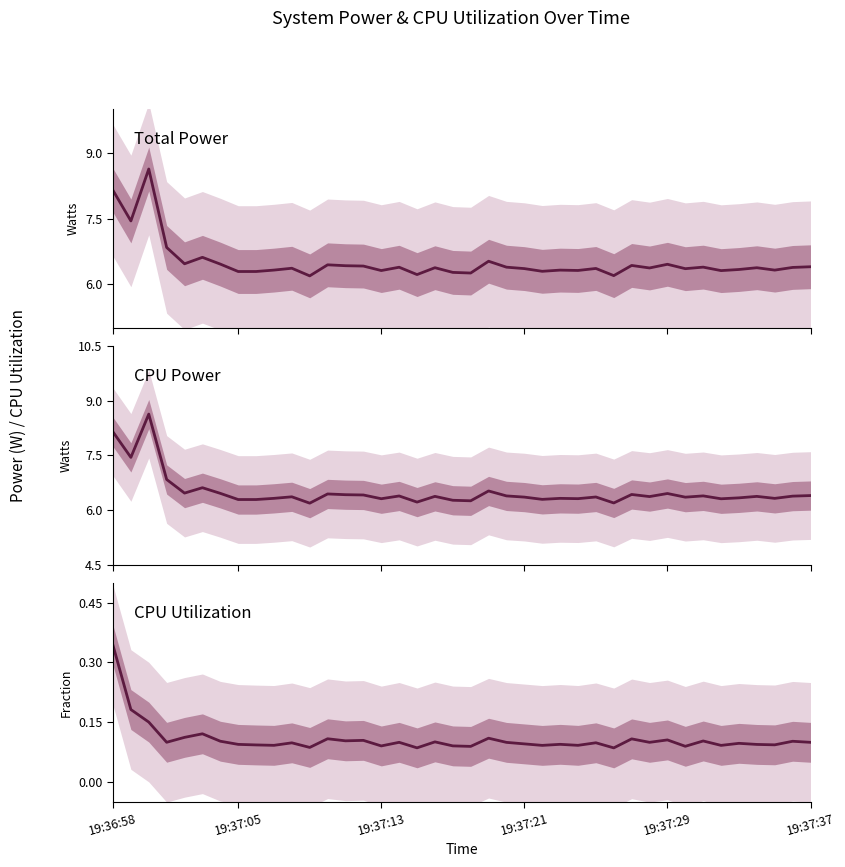

Is it true that CPU Utilization equals 0.1 at 8?

True